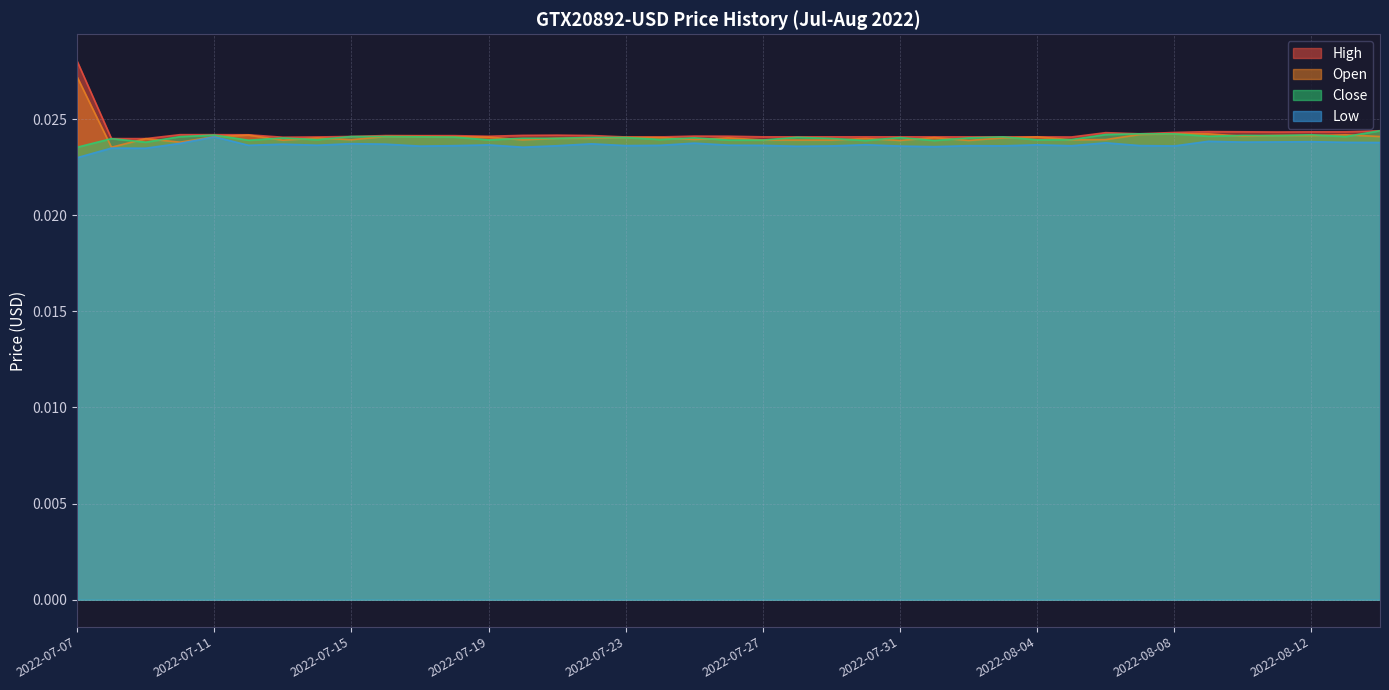

List the labels in order of Close value, largest first.

2022-08-14, 2022-08-07, 2022-08-08, 2022-08-06, 2022-08-12, 2022-07-11, 2022-08-10, 2022-08-11, 2022-08-09, 2022-07-15, 2022-07-16, 2022-08-13, 2022-07-10, 2022-07-17, 2022-08-03, 2022-07-18, 2022-07-28, 2022-07-22, 2022-07-23, 2022-07-31, 2022-07-25, 2022-08-02, 2022-07-13, 2022-07-20, 2022-07-21, 2022-07-29, 2022-07-08, 2022-07-24, 2022-08-05, 2022-07-14, 2022-08-04, 2022-07-19, 2022-07-26, 2022-07-27, 2022-07-12, 2022-07-30, 2022-08-01, 2022-07-09, 2022-07-07